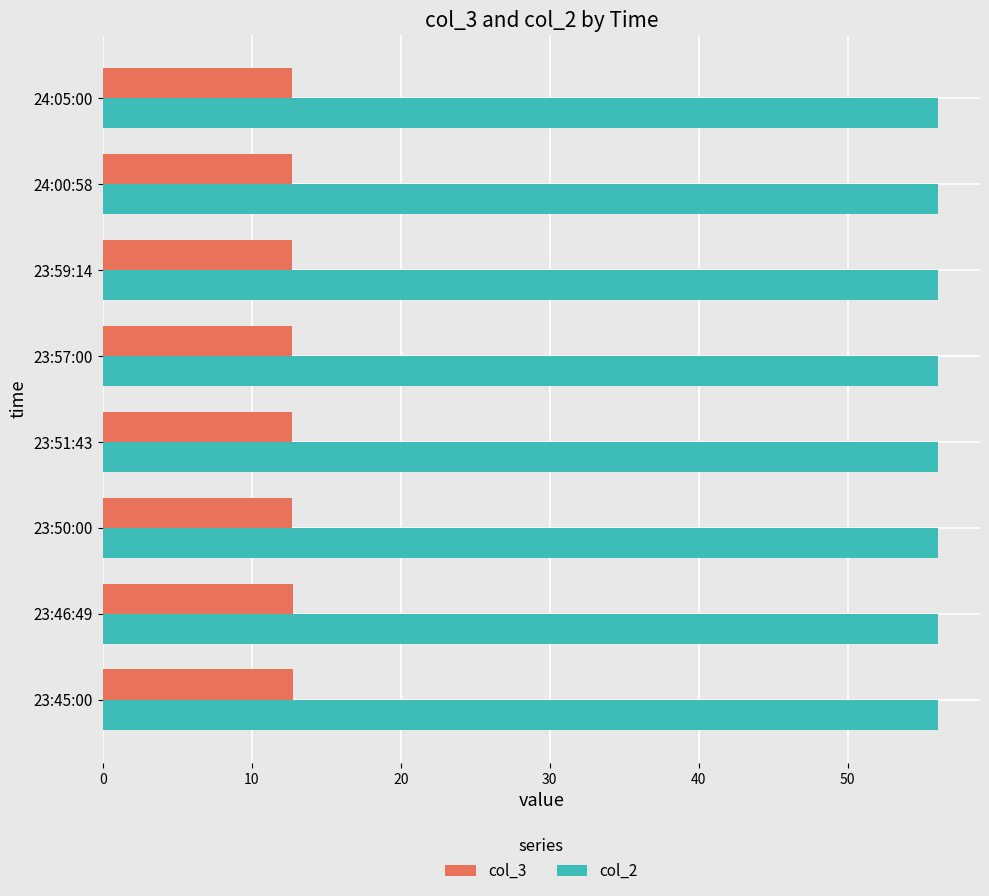

The col_3 series shows 12.7 at 24:05:00. True or false?

True